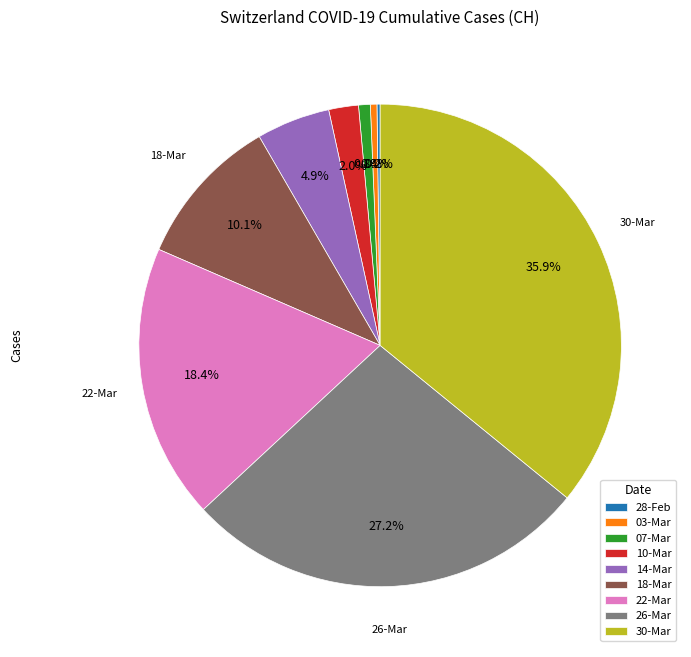

Do 22-Mar and 18-Mar together represent more than half of the pie?

No